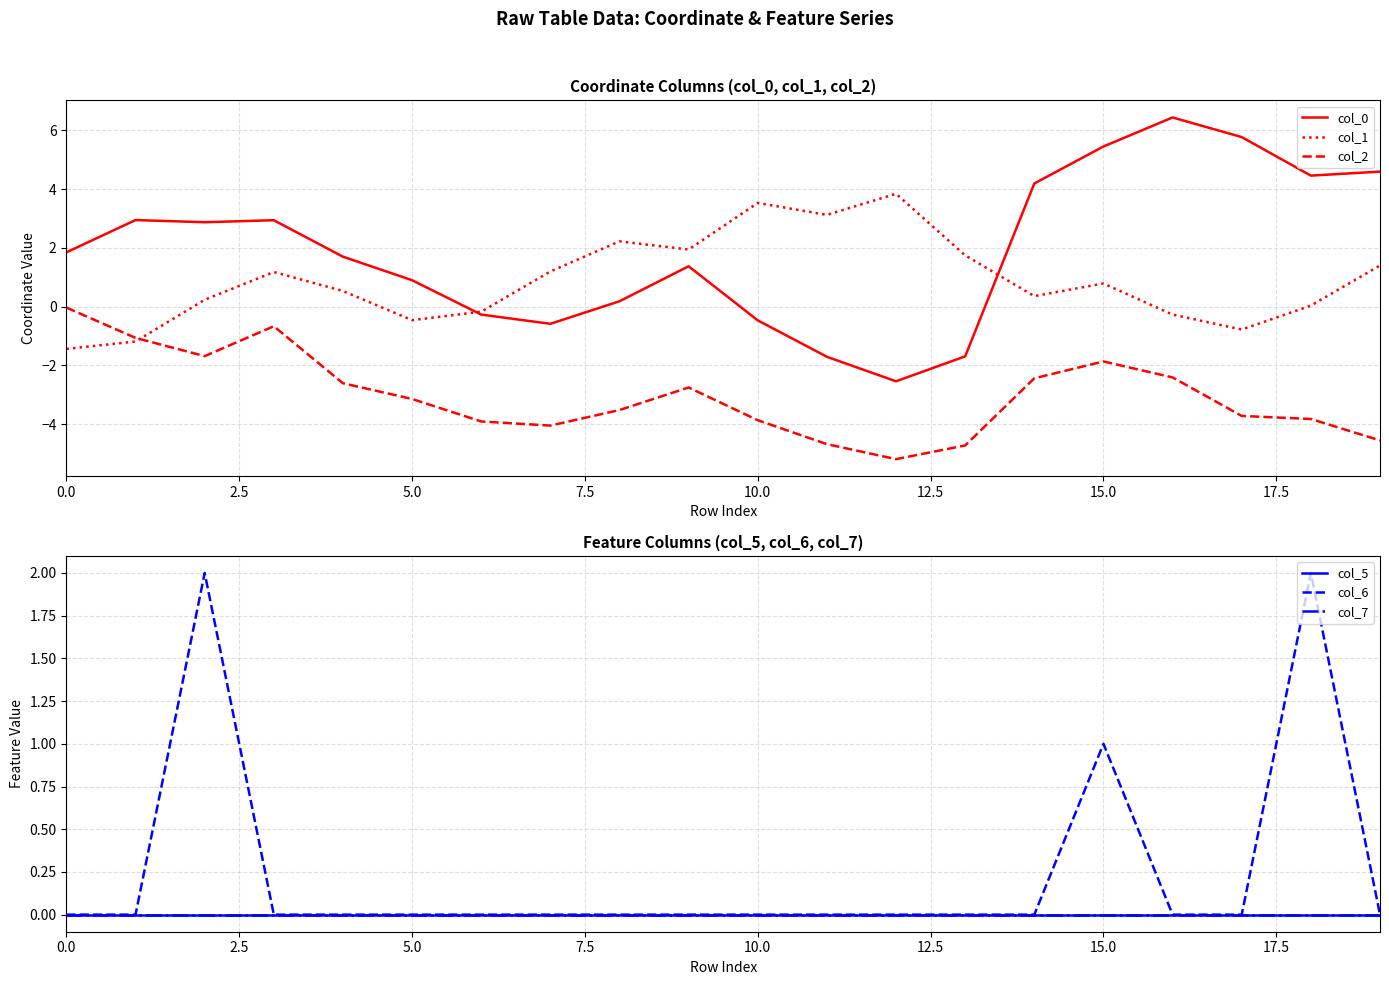

What is the label of the 6th point from the right?

14